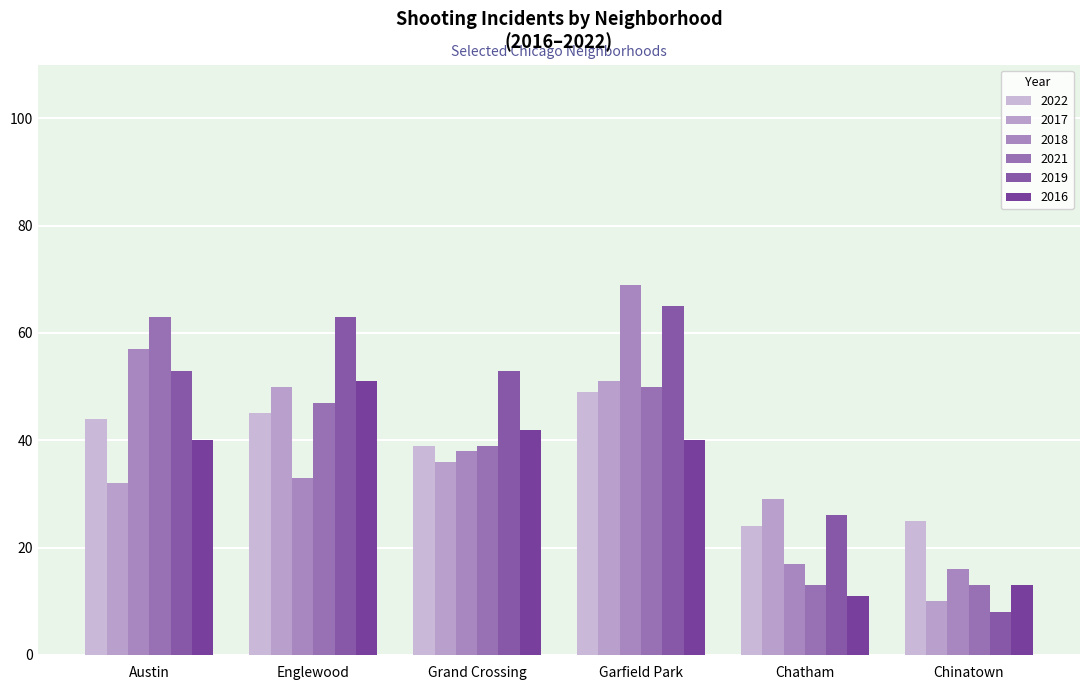

How many bars are there in total?

36